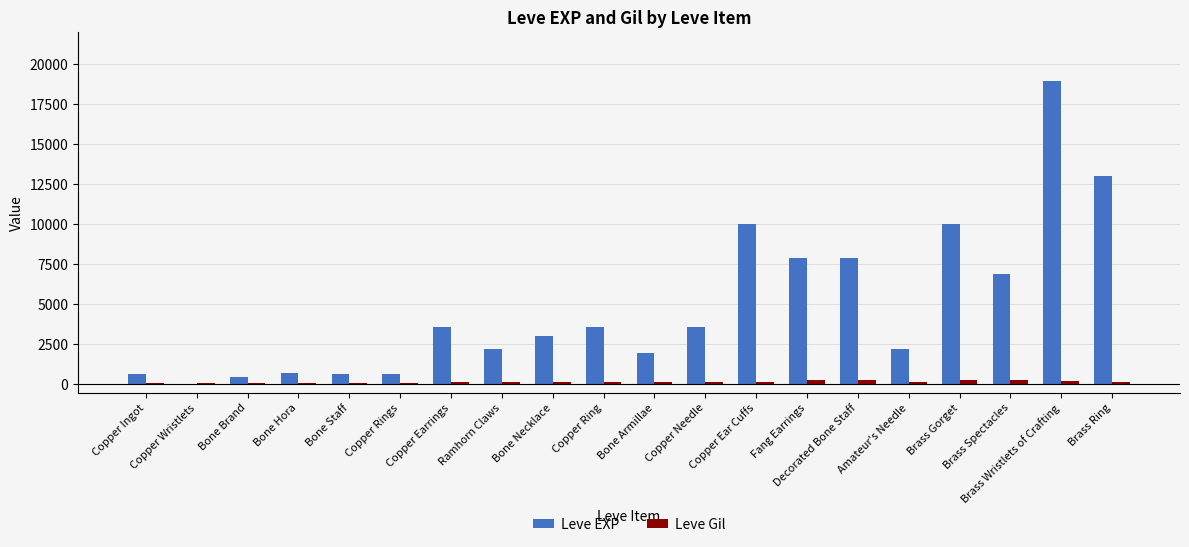

What is the average value of the Leve EXP series?

4896